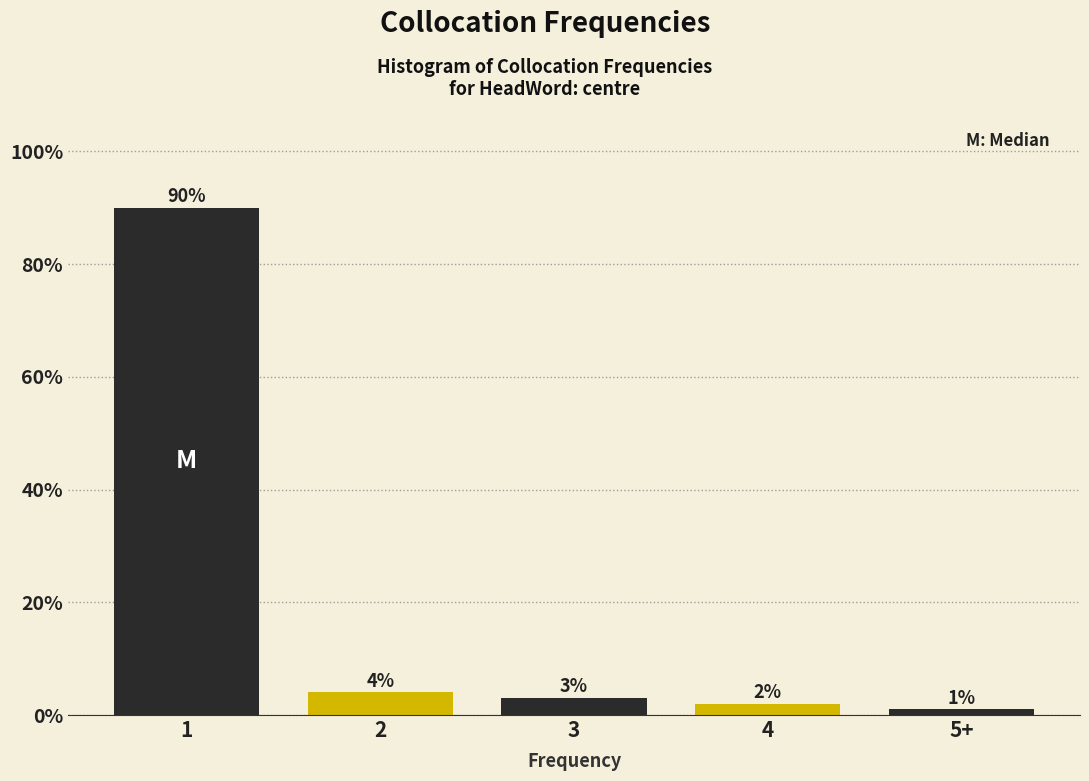

Reading right to left, list all the values displayed in this chart.

1	2	3	4	90